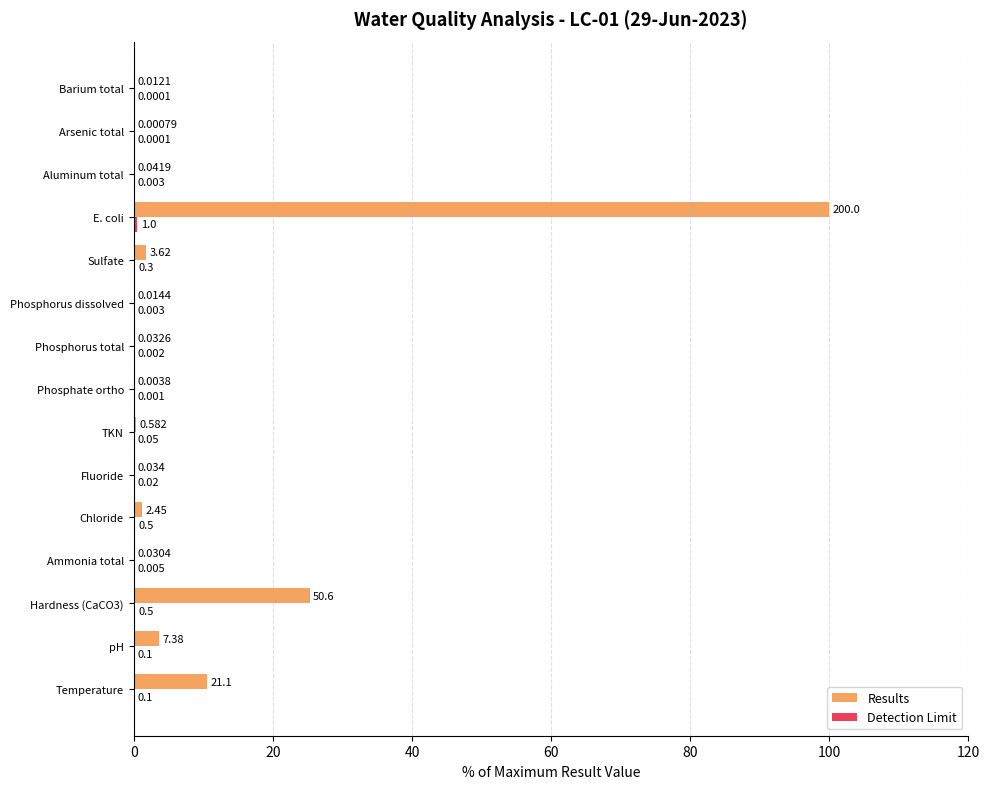

Which series changed the most between Hardness (CaCO3) and Arsenic total?

Results